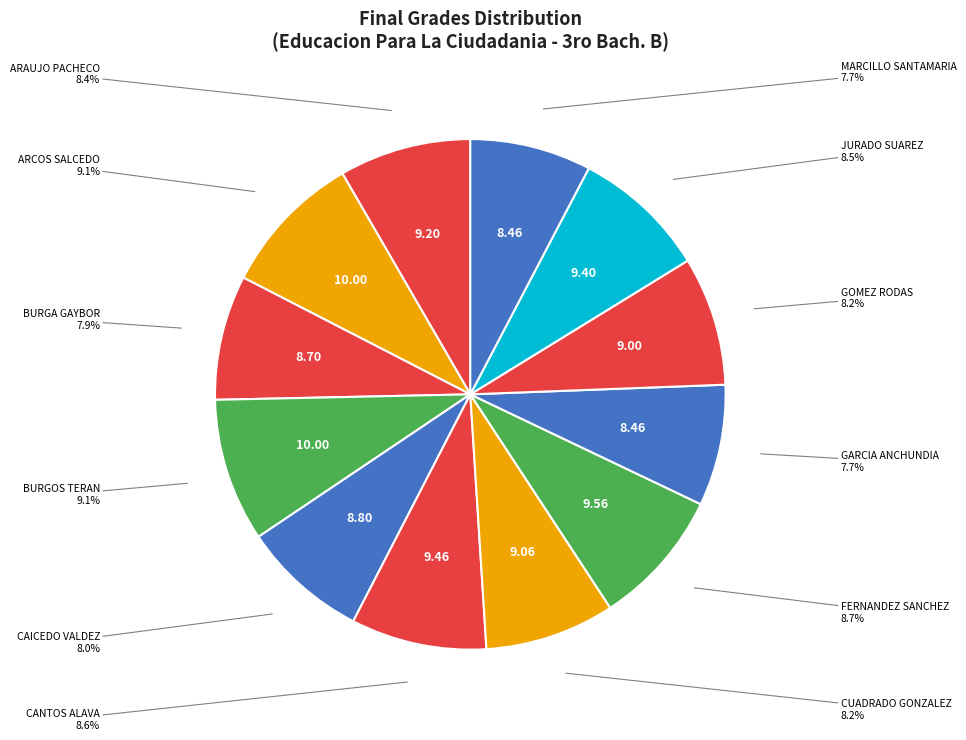

What percentage is NOT represented by GARCIA ANCHUNDIA?

92.3%